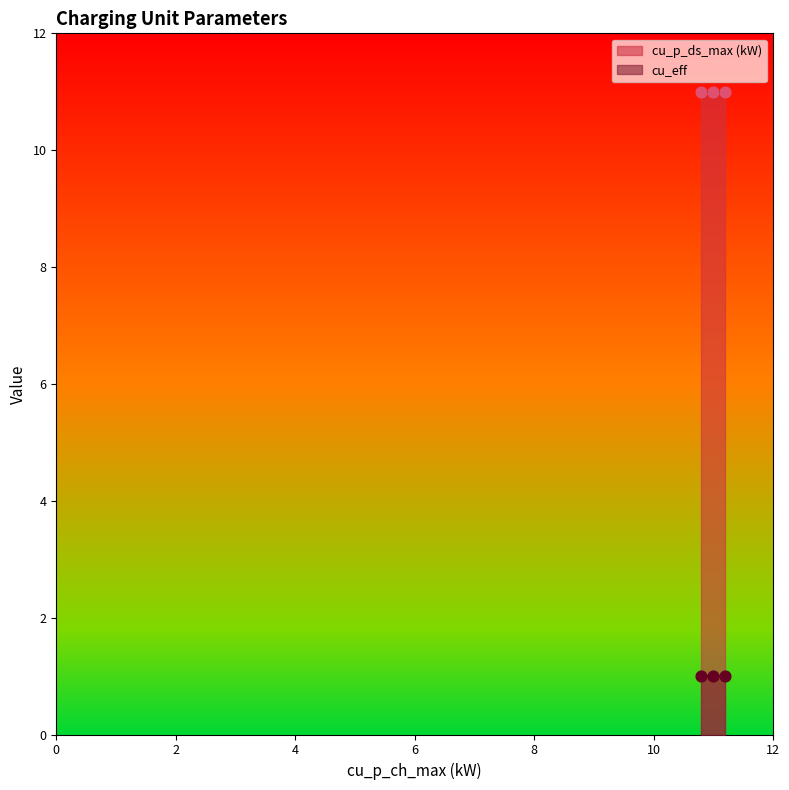

Which series has the largest Y range (max minus min)?

cu_p_ds_max (kW)